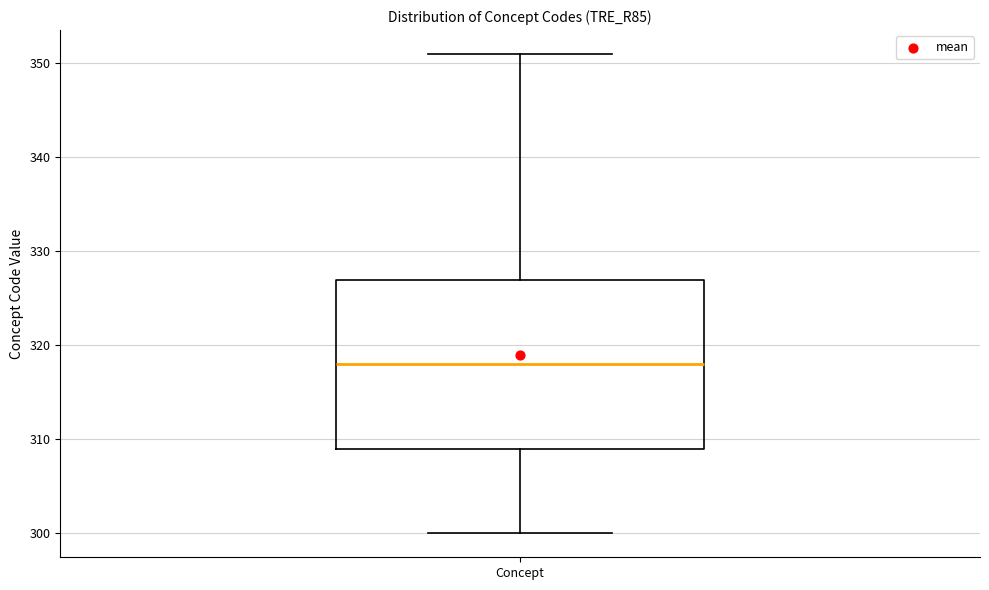

Transcribe this box plot: give where the median line is, the range the box spans, and where the two whiskers end, as read against the y-axis. The values are not printed on the chart, so give them approximately, as read against the axis.

median 318, box 309 to 327, whiskers 300 to 351